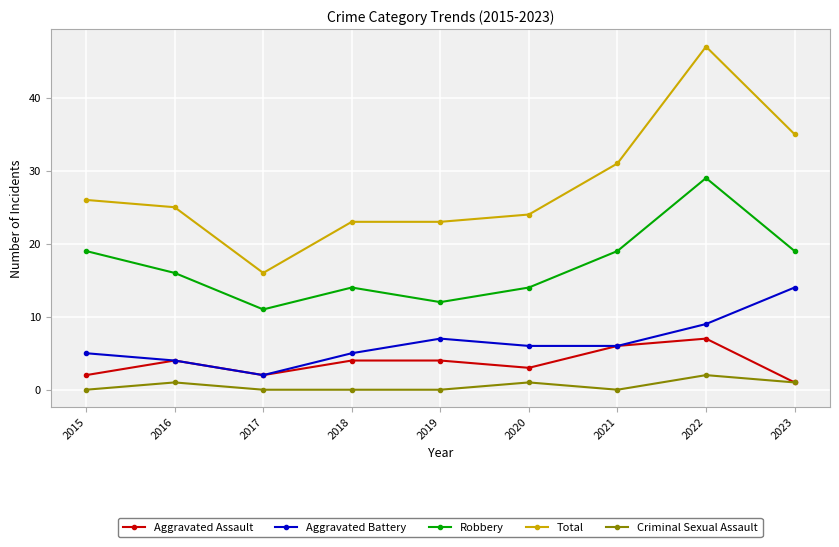

What is the difference between the second highest and second lowest values in the Robbery series?

7